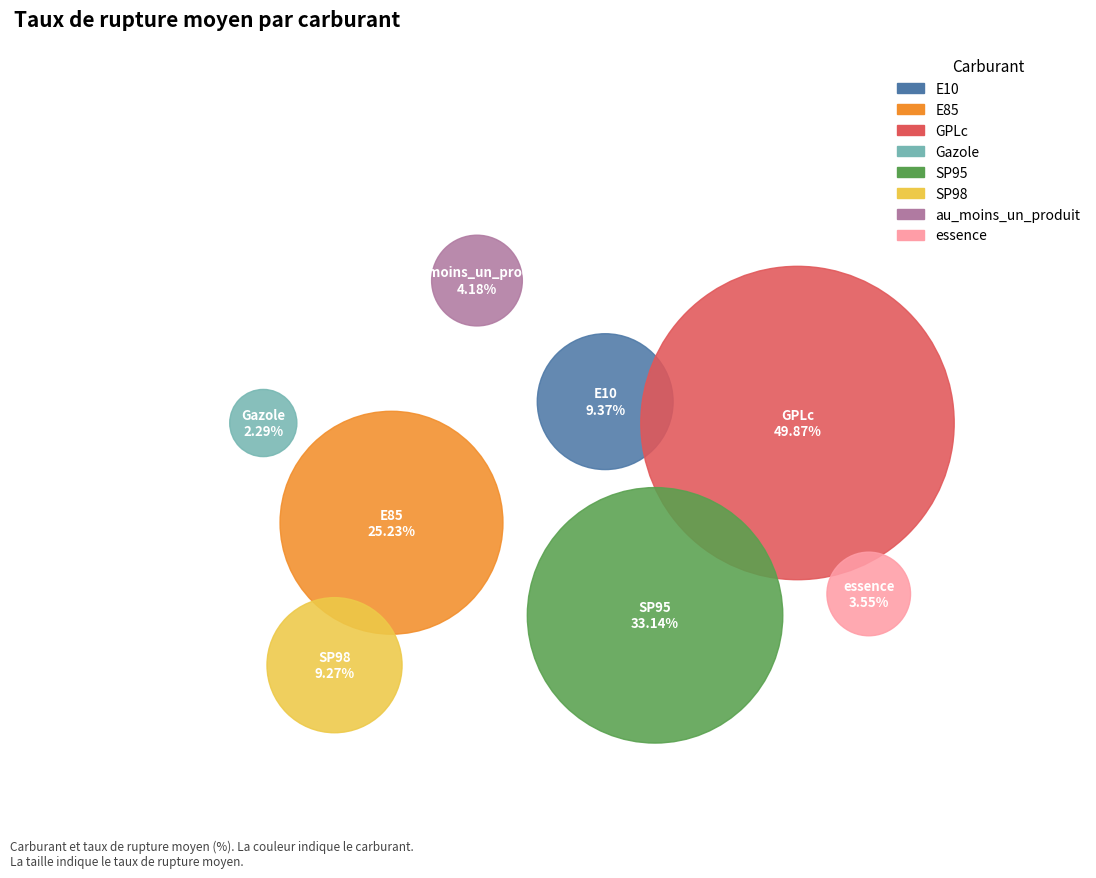

How many segments does this pie chart have?

8